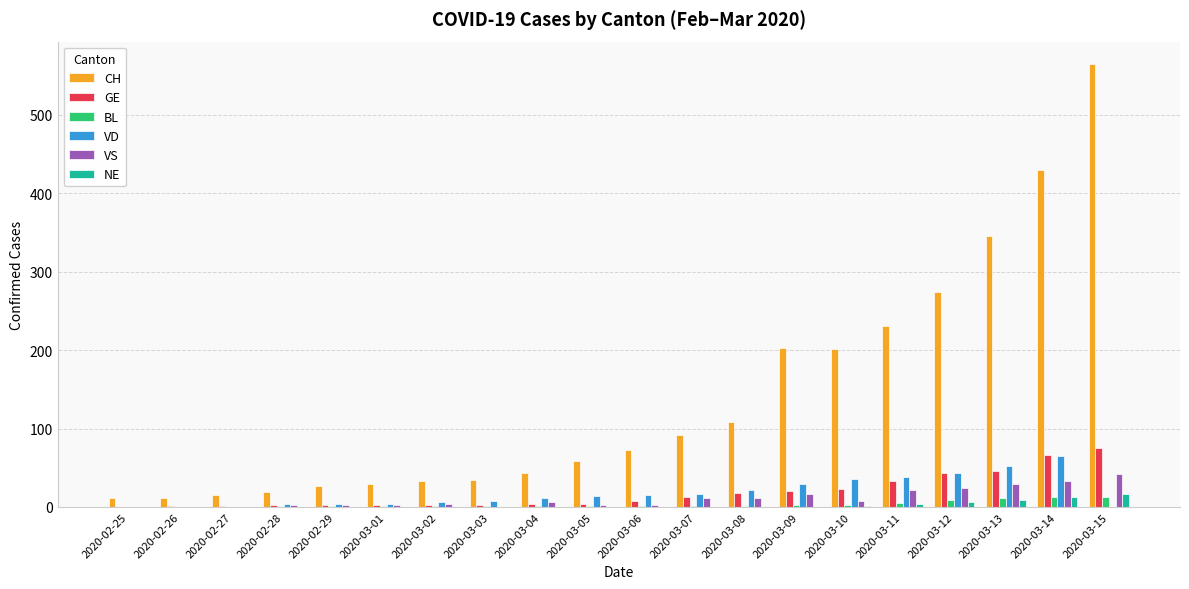

Is the value of CH at 2020-03-04 greater than the value of NE at 2020-02-29?

Yes